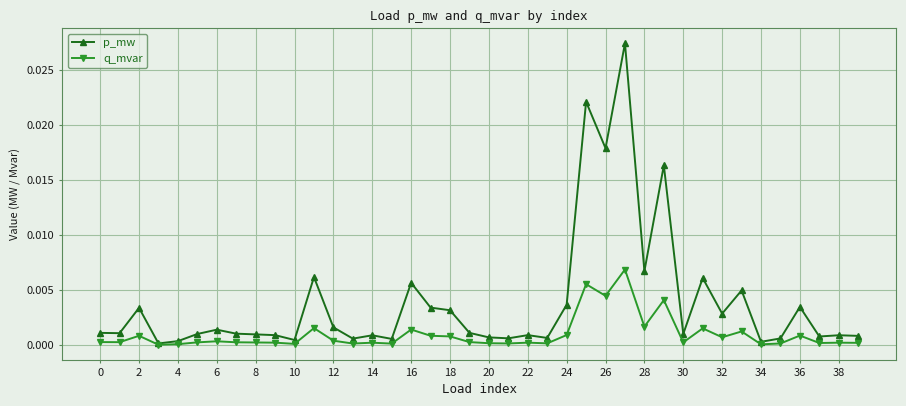

List the series in order of their peak value, highest first.

p_mw, q_mvar